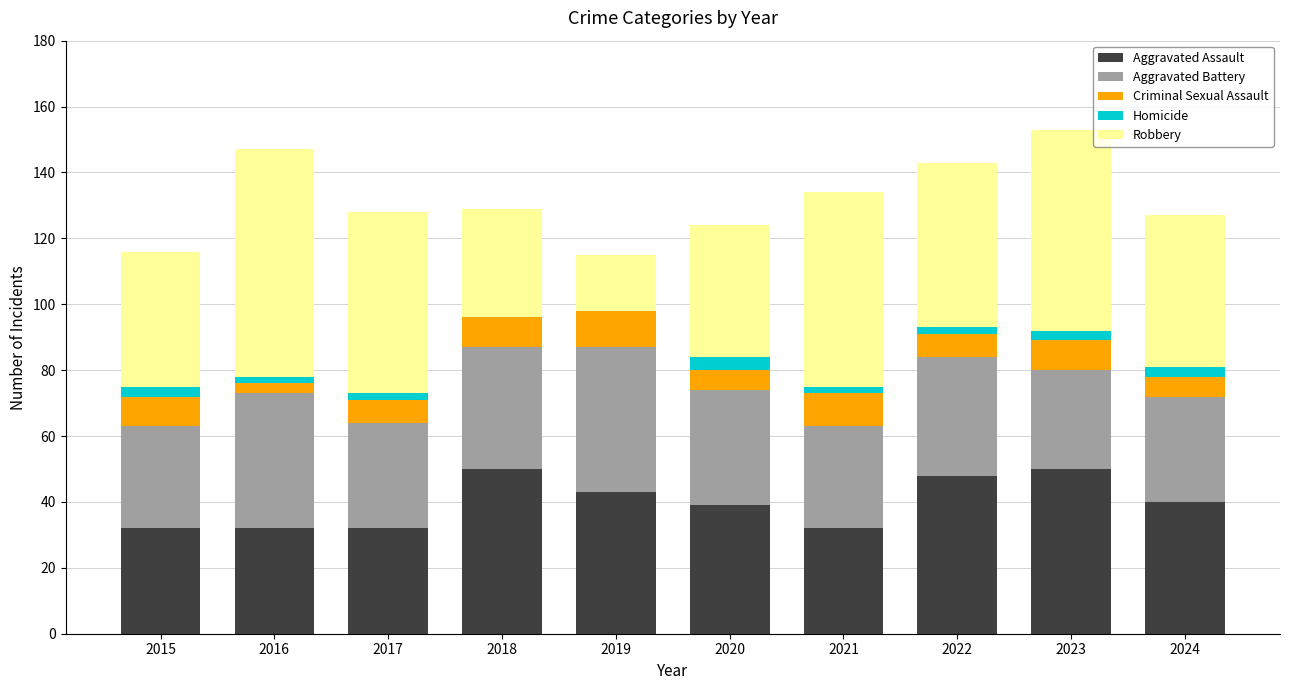

What is the total value across all series at 2019?

115